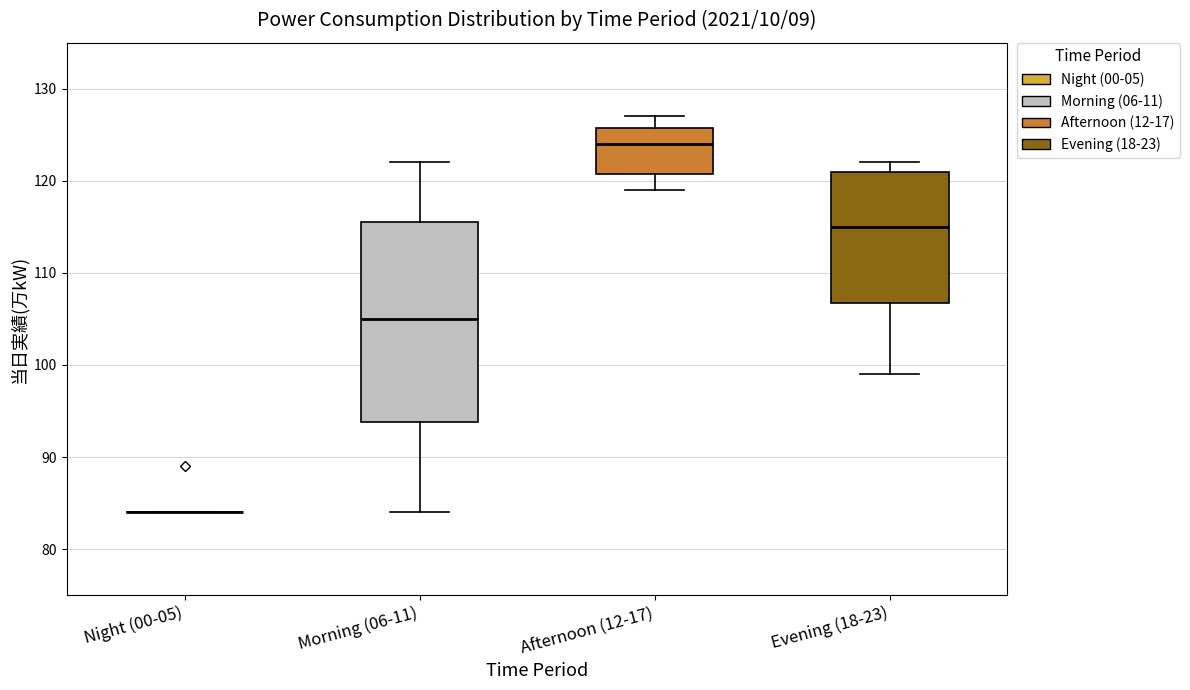

Reading left to right, transcribe this box plot: for each box, give where its median line is, the range the box spans, and where its two whiskers end, as read against the y-axis. The values are not printed on the chart, so give them approximately, as read against the axis.

Night (00-05): box collapsed to a line at 84, whiskers 84 to 84
Morning (06-11): median 105, box 94 to 116, whiskers 84 to 122
Afternoon (12-17): median 124, box 121 to 126, whiskers 119 to 127
Evening (18-23): median 115, box 107 to 121, whiskers 99 to 122